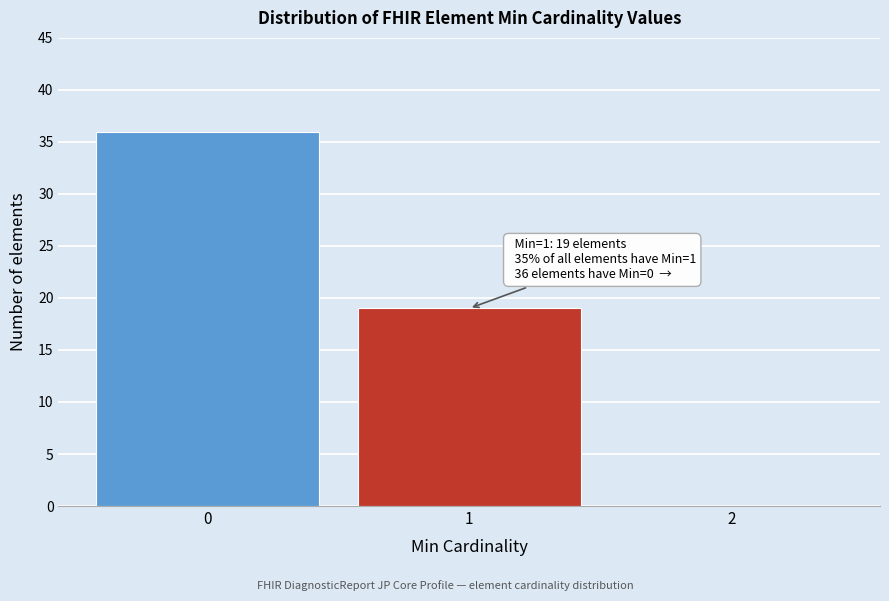

Over which range of the x-axis is the bar tallest?

-0.5 to 0.5